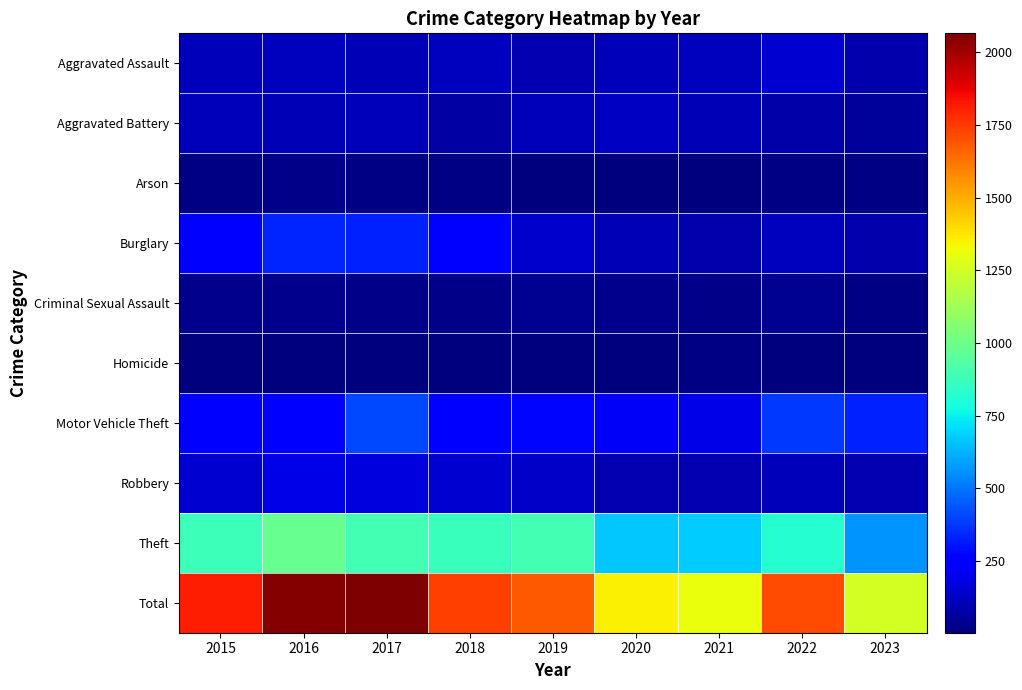

What is the total value across all series at 2019?

3374